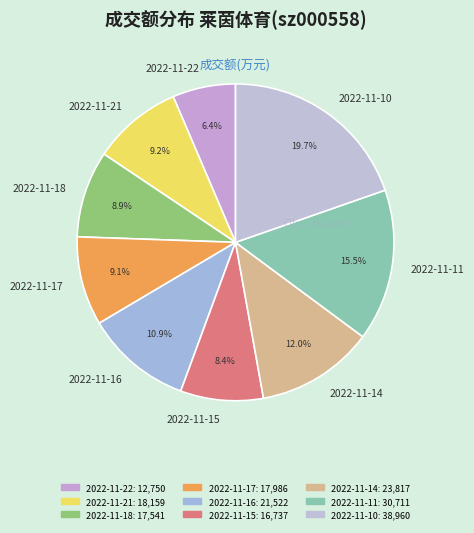

What percentage is the 2022-11-21 slice, to the nearest percent?

9%